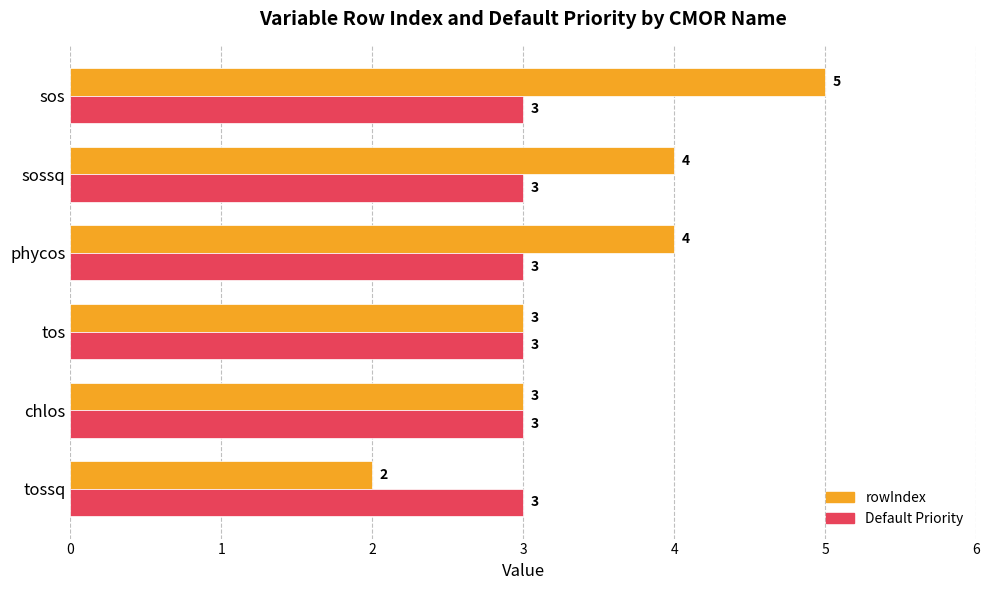

The value of Default Priority at sos is 4. True or false?

False